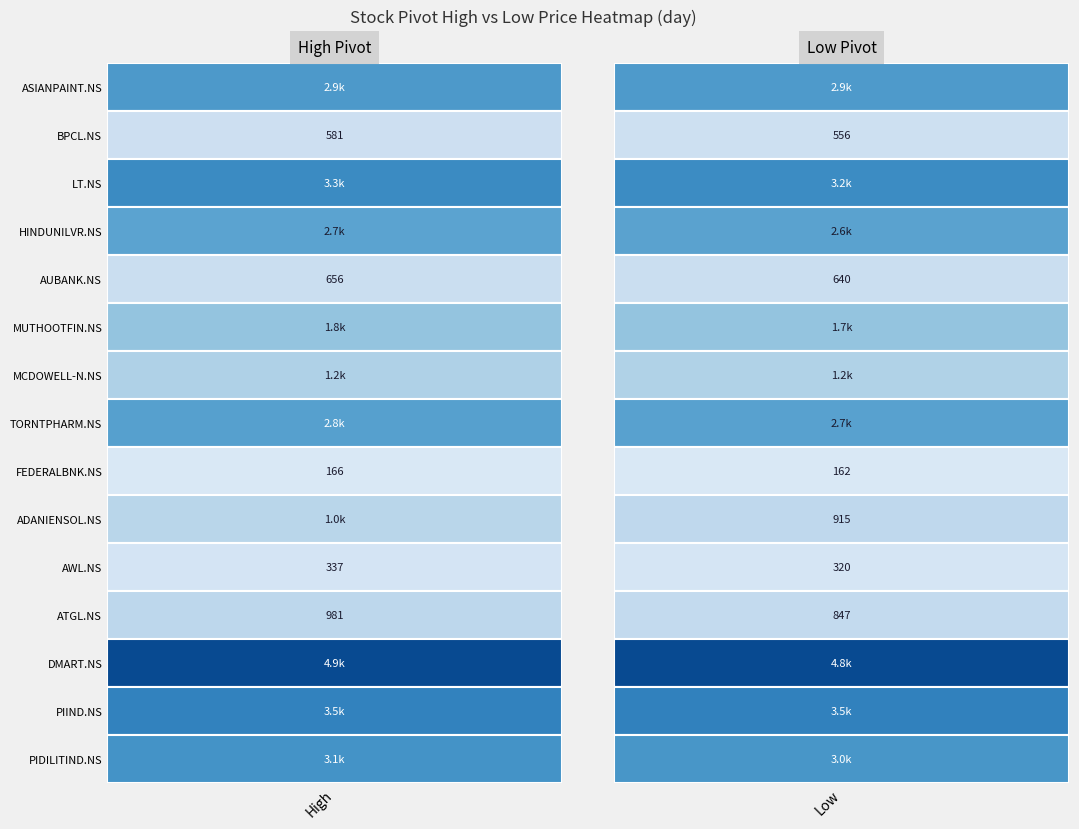

Rank the series at BPCL.NS from lowest to highest value.

Low, High